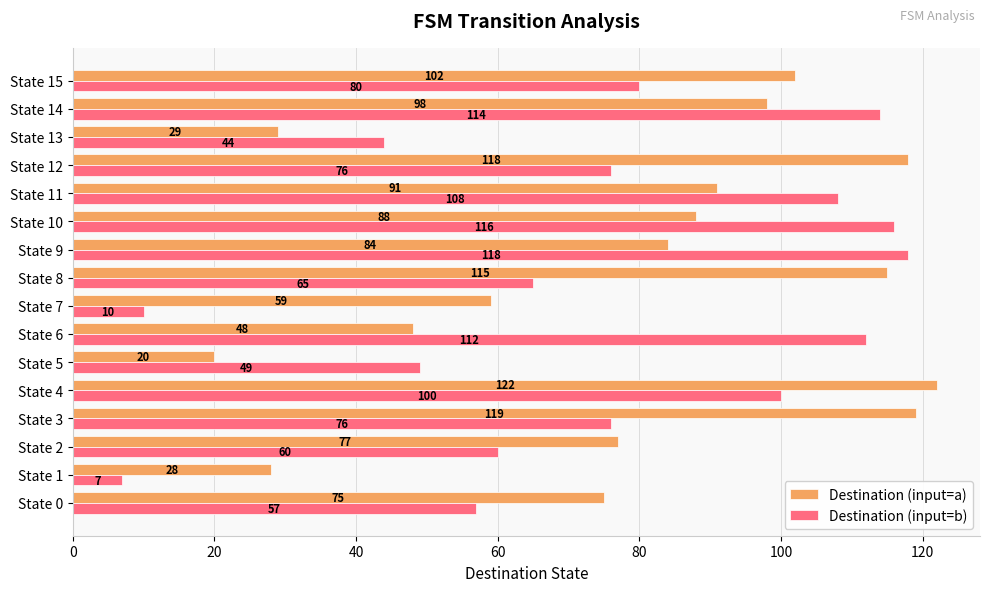

At how many categories does at least one series exceed 18?

16